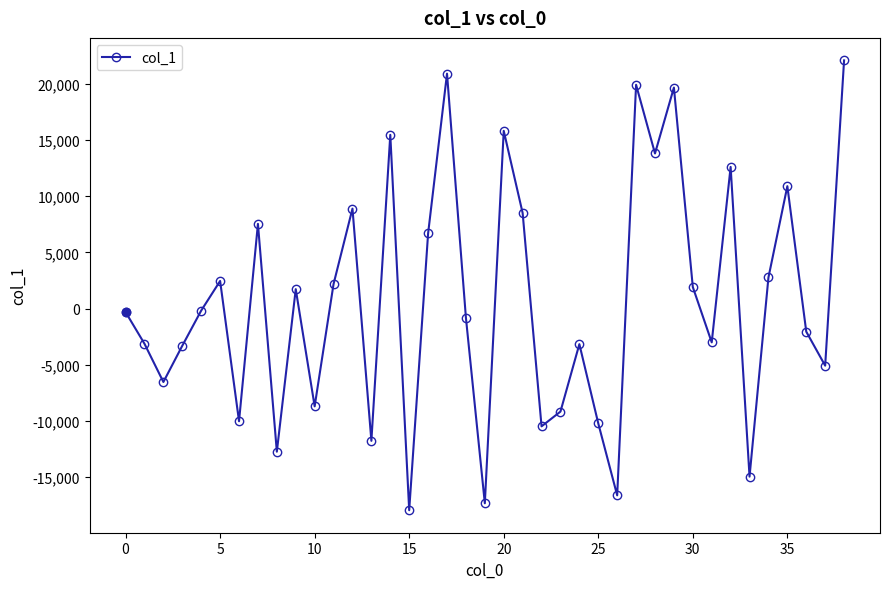

What is the difference between the second highest and second lowest values?

38215.6